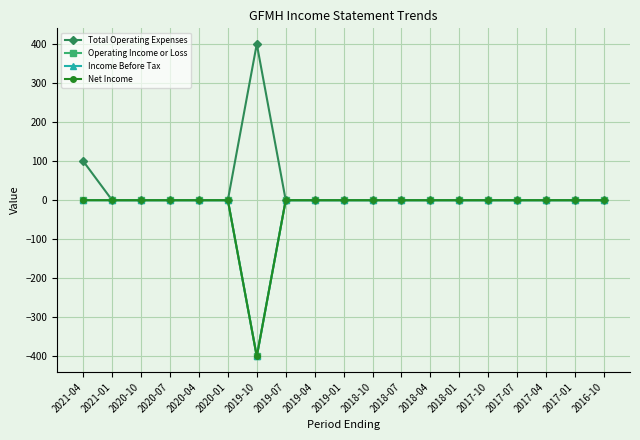

Rank the series by their maximum value, from highest to lowest.

Total Operating Expenses, Operating Income or Loss, Income Before Tax, Net Income